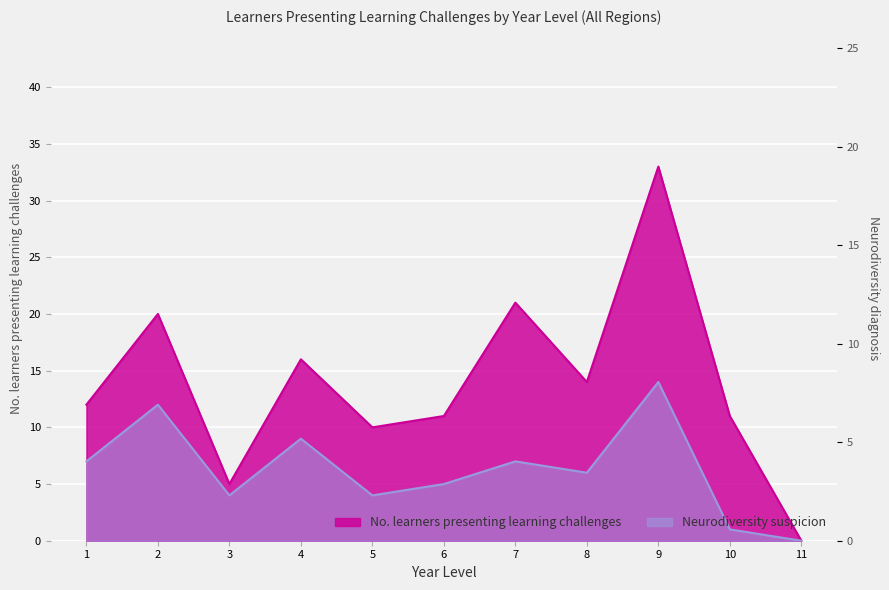

Reading left to right, transcribe all the data shown in this chart.

Neurodiversity suspicion: 1=7	2=12	3=4	4=9	5=4	6=5	7=7	8=6	9=14	10=1	11=0
No. learners presenting learning challenges: 1=12	2=20	3=5	4=16	5=10	6=11	7=21	8=14	9=33	10=11	11=0